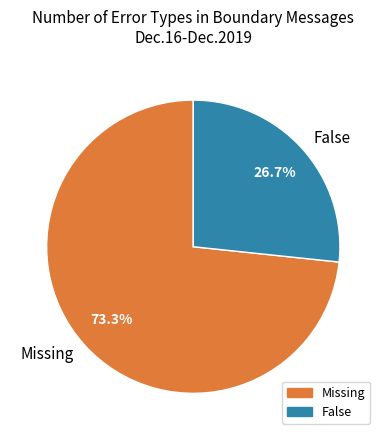

Which slice is the largest?

Missing